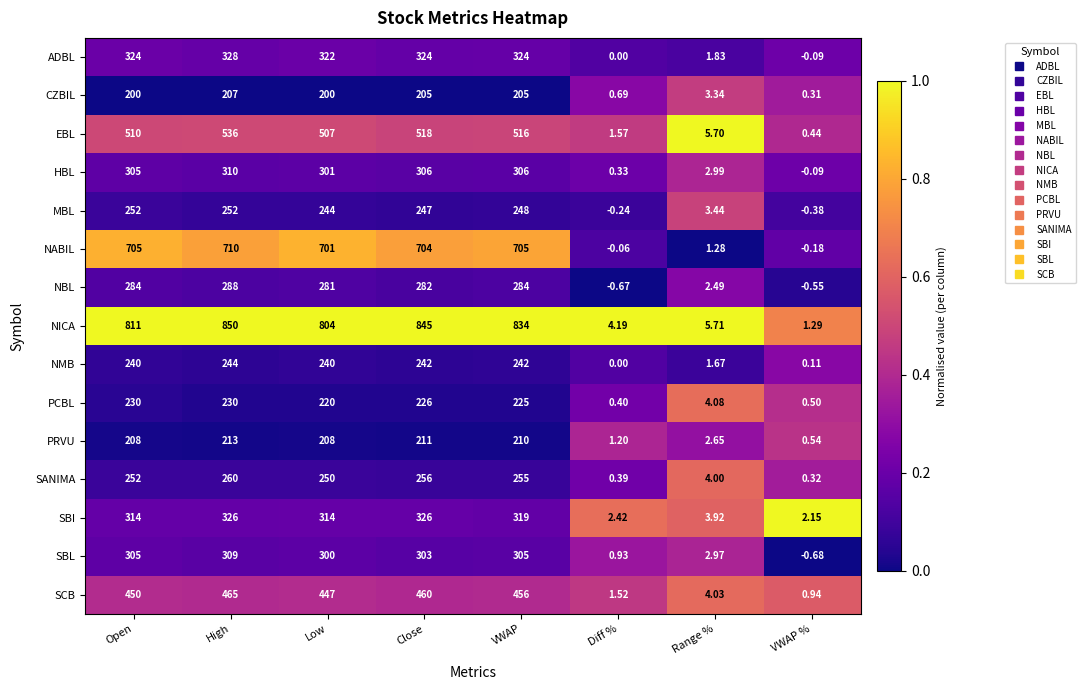

Which series has the largest total across all categories?

NICA